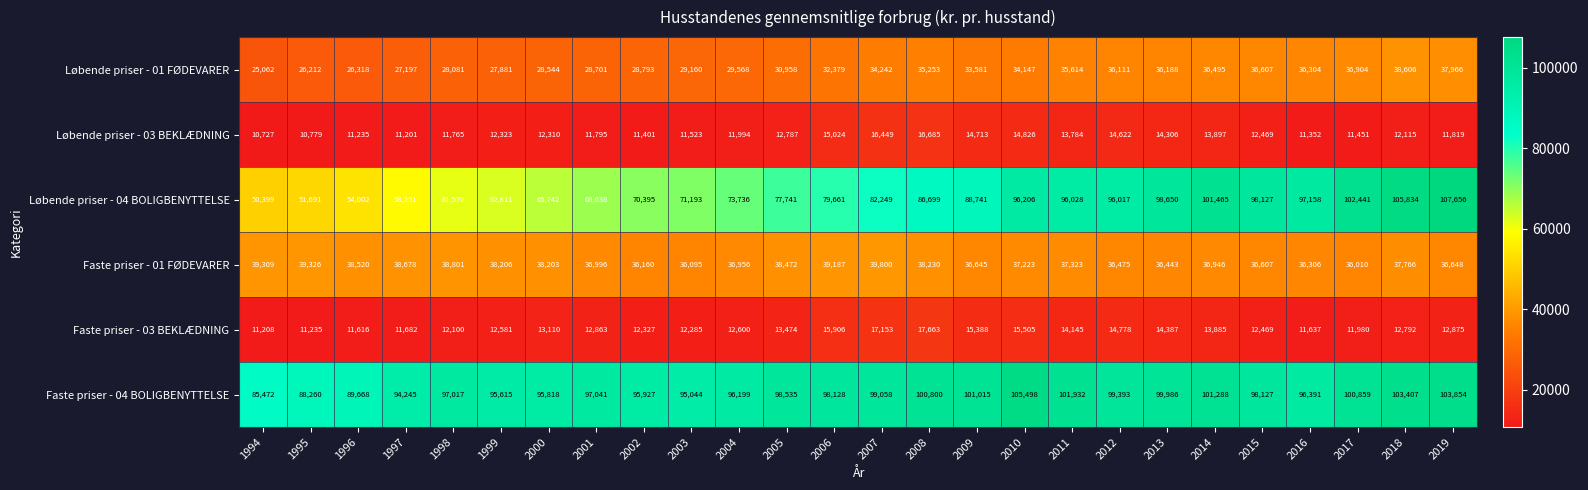

Which category has the lowest value in the Løbende priser - 01 FØDEVARER series?

1994